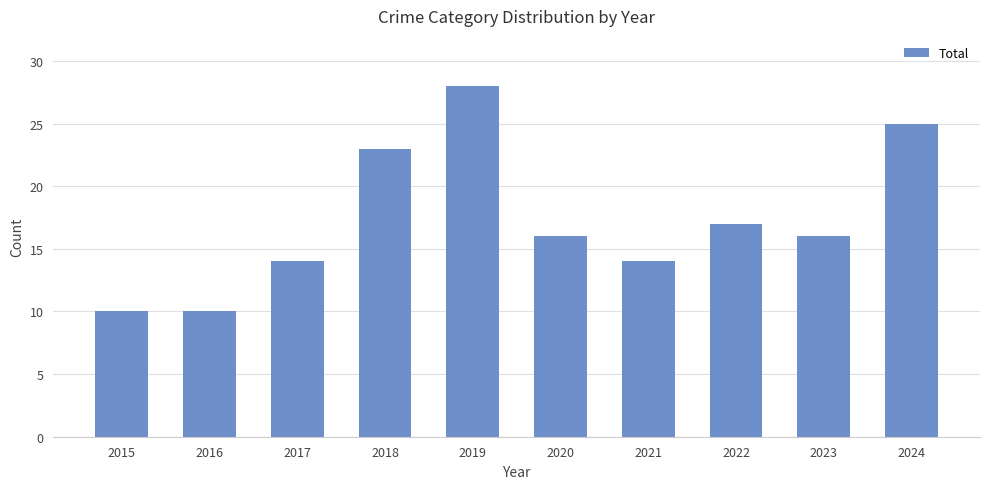

What is the smallest value displayed?

10